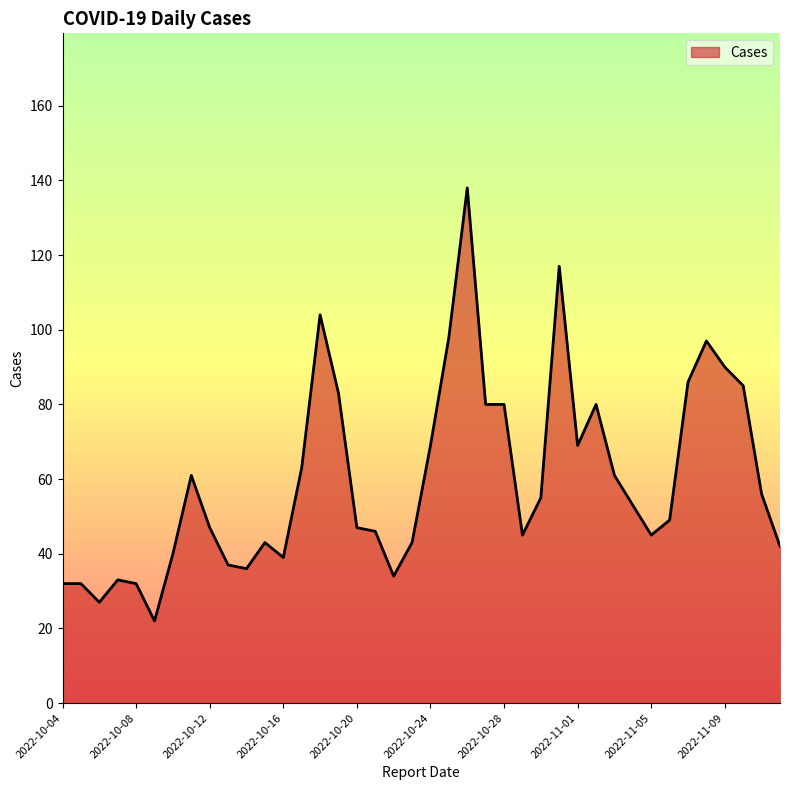

What is the smallest value displayed?

22